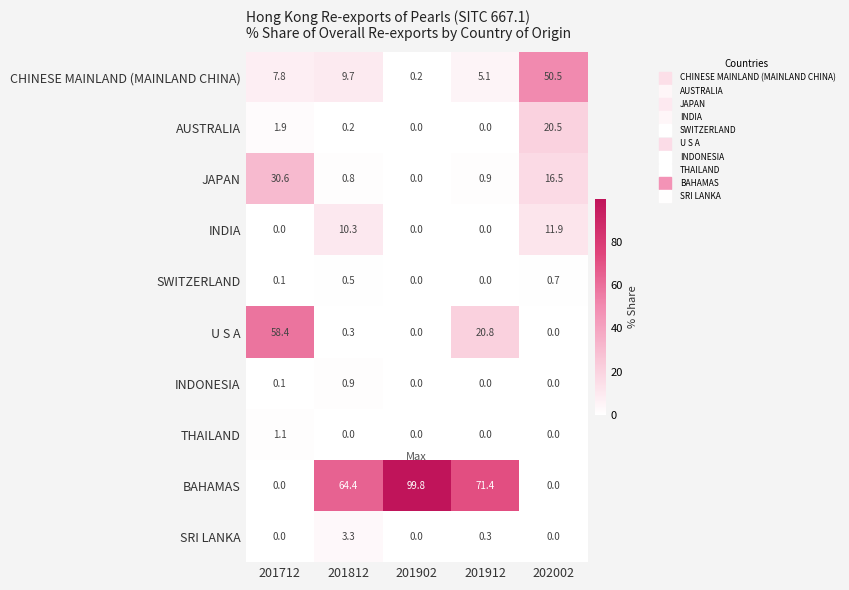

What is the total value across all series at 201712?

100.0